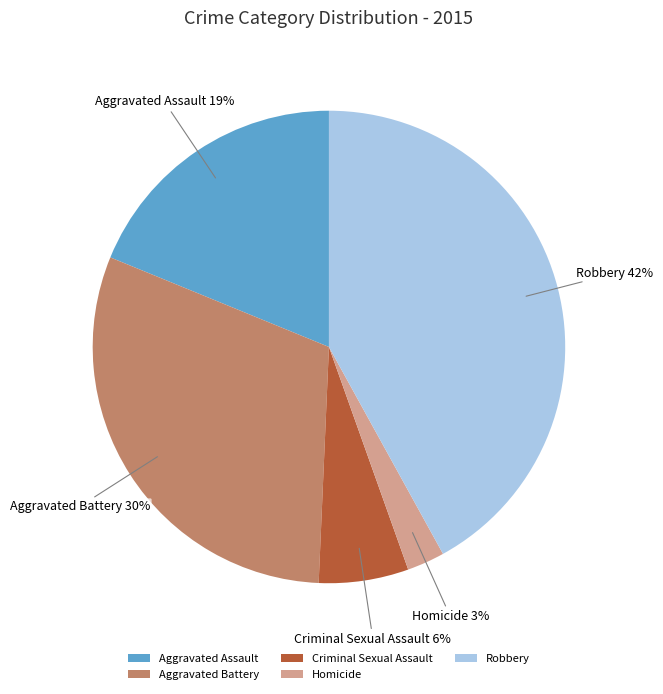

Which slice is the largest?

Robbery